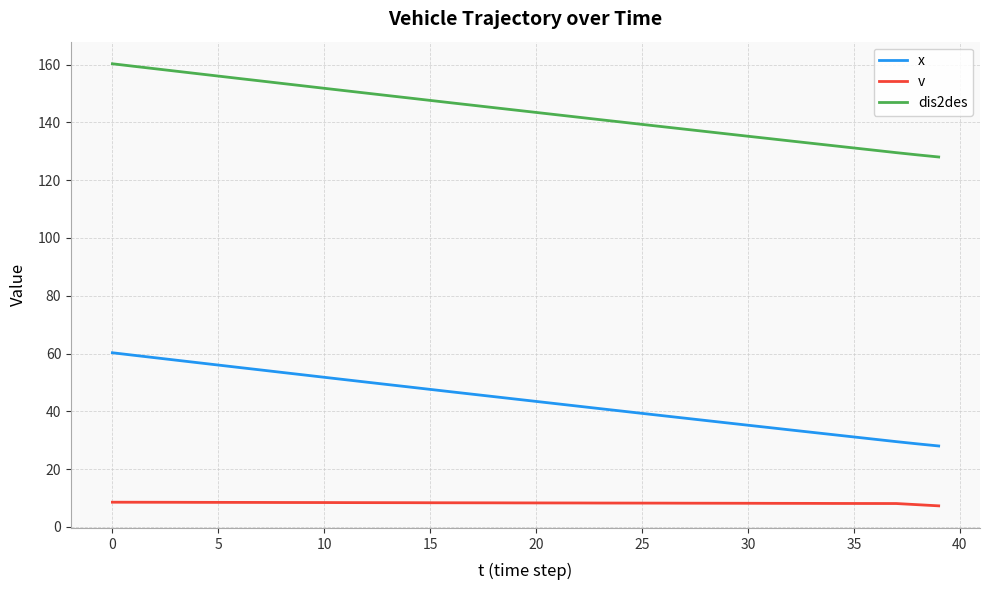

Rank the series by their maximum value, from highest to lowest.

dis2des, x, v